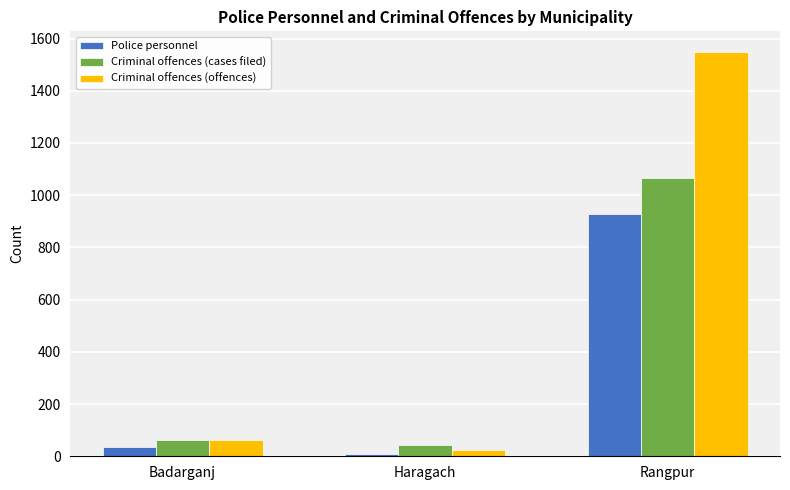

Reading left to right, extract all data points from this chart.

Police personnel: Badarganj=36	Haragach=10	Rangpur=928
Criminal offences (cases filed): Badarganj=62	Haragach=44	Rangpur=1066
Criminal offences (offences): Badarganj=62	Haragach=24	Rangpur=1550